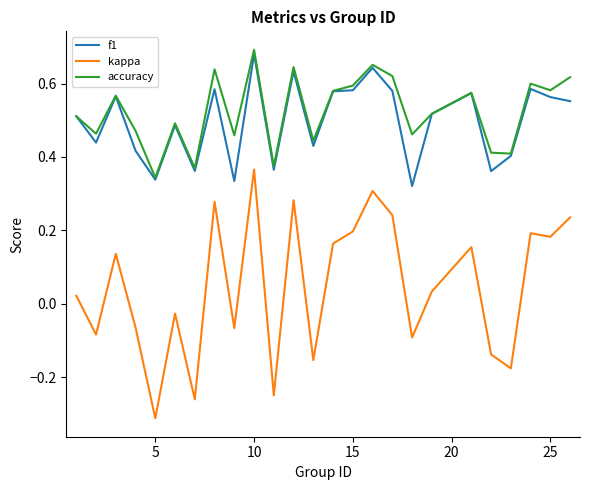

At how many categories does at least one series exceed 0?

25